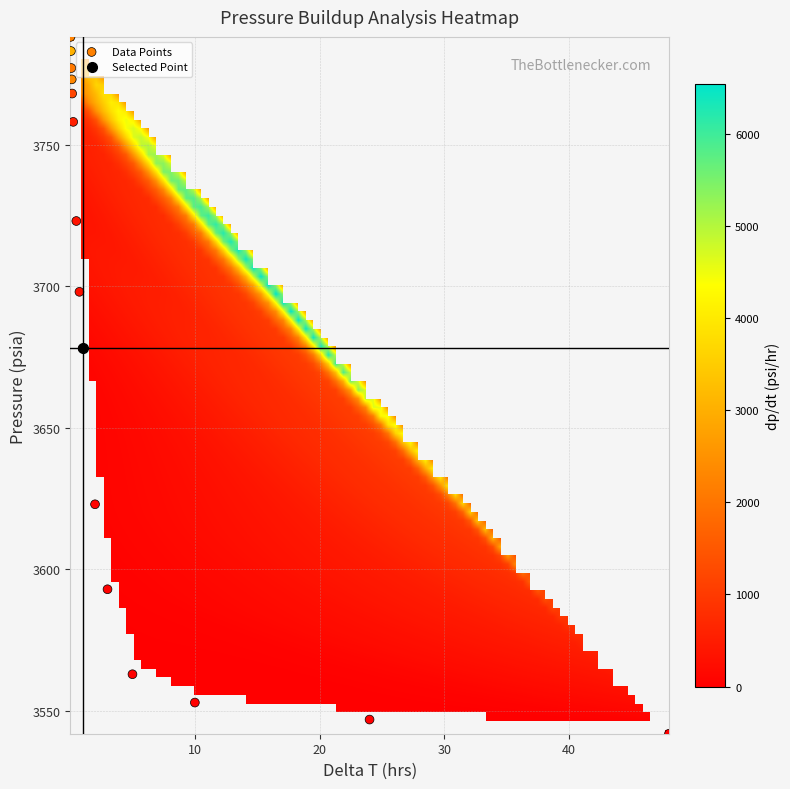

What is the range of Y values (max minus min)?

246